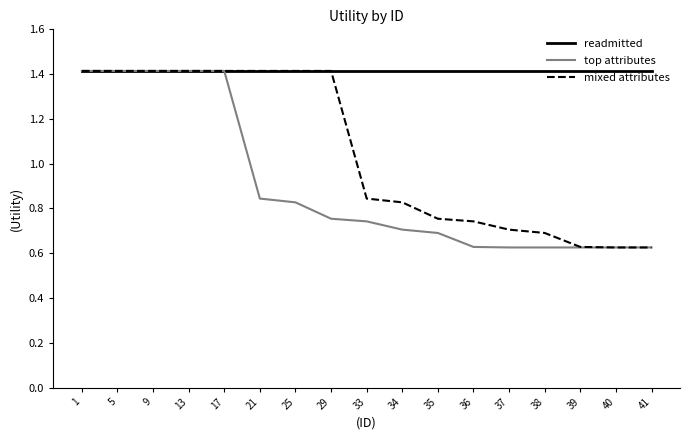

What is the total value across all series at 13?

4.2